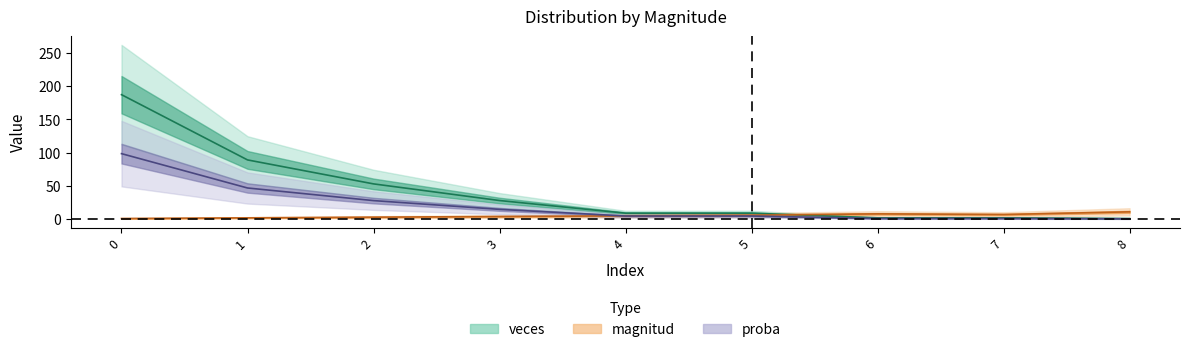

Which series has the widest spread of values?

veces